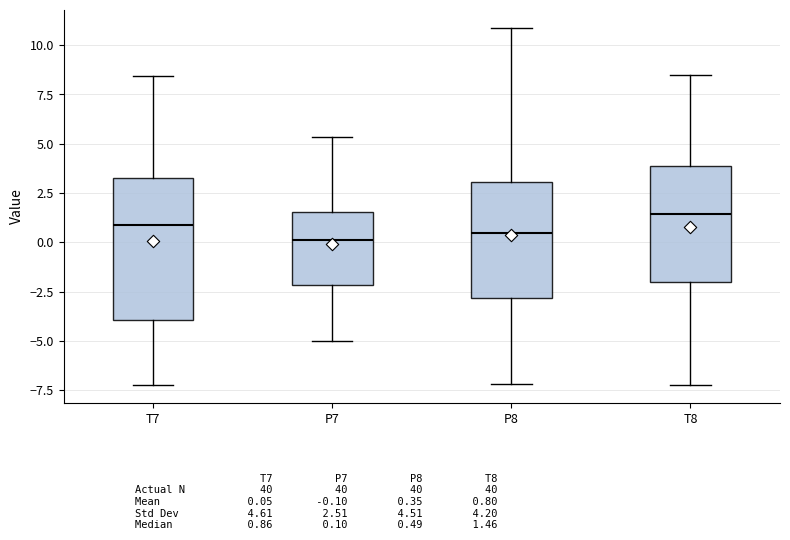

Reading left to right, read every box against the y-axis: the position of its median line, the range the box covers, and the ends of its whiskers. The values are not printed on the chart, so give them approximately, as read against the axis.

T7: median 1.0, box -4.0 to 3.0, whiskers -7.0 to 8.5
P7: median 0.0, box -2.0 to 1.5, whiskers -5.0 to 5.5
P8: median 0.5, box -3.0 to 3.0, whiskers -7.0 to 11.0
T8: median 1.5, box -2.0 to 4.0, whiskers -7.0 to 8.5